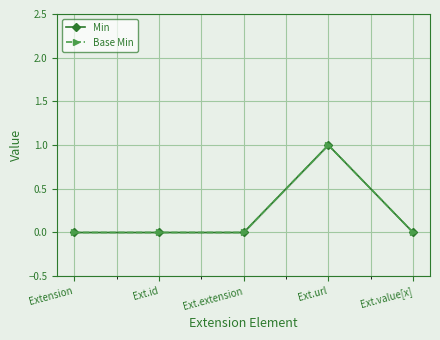

Is it true that Min equals 0 at Ext.id?

True